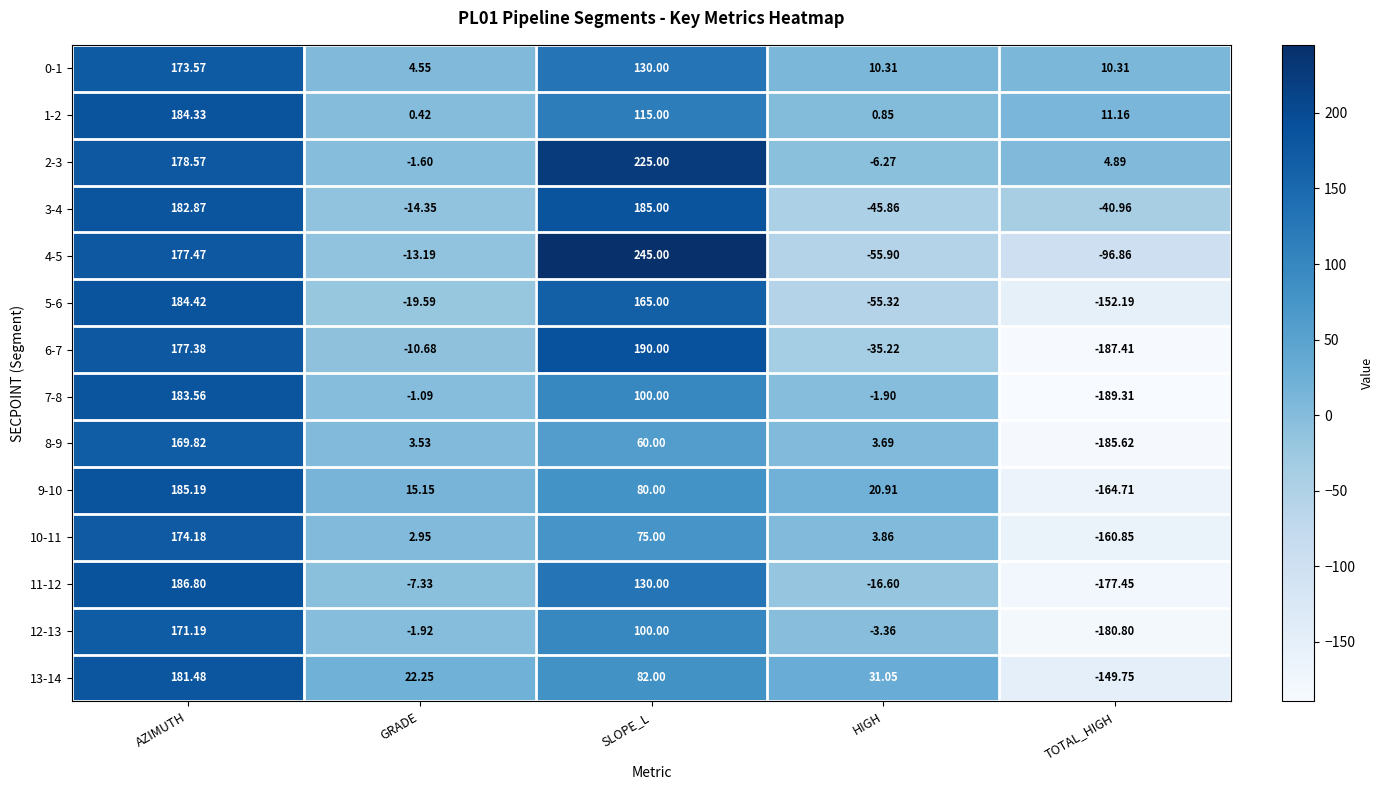

At which label is 8-9 closest to -7?

GRADE